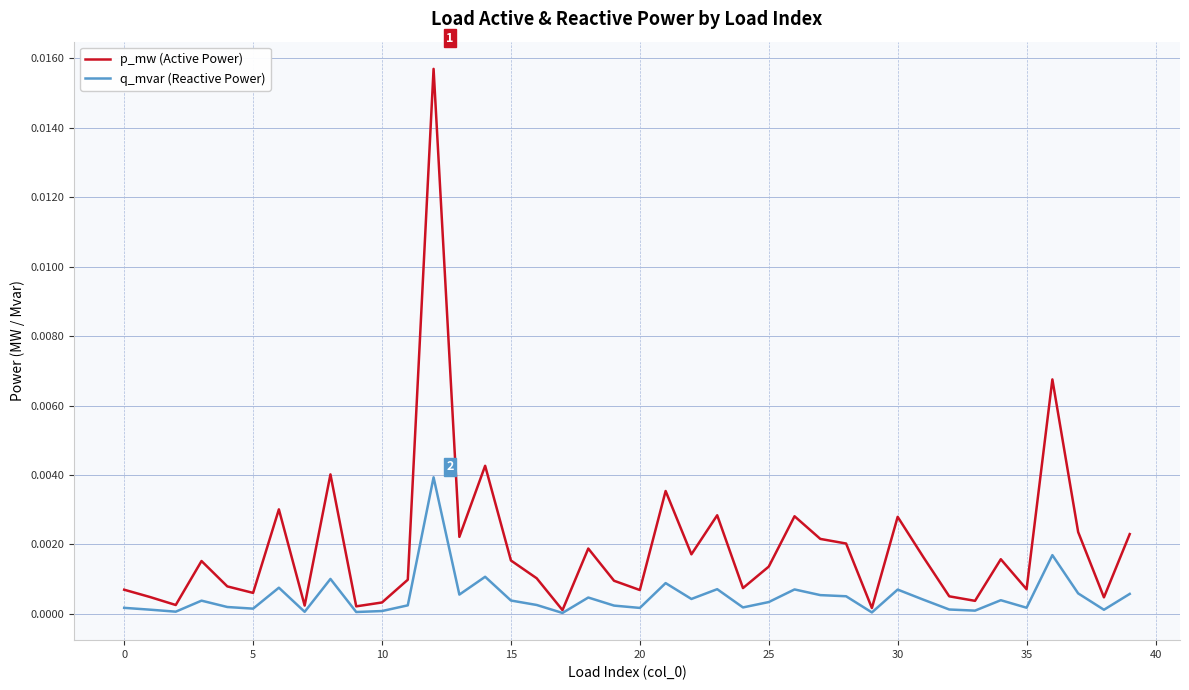

Which series has the largest total across all categories?

p_mw (Active Power)